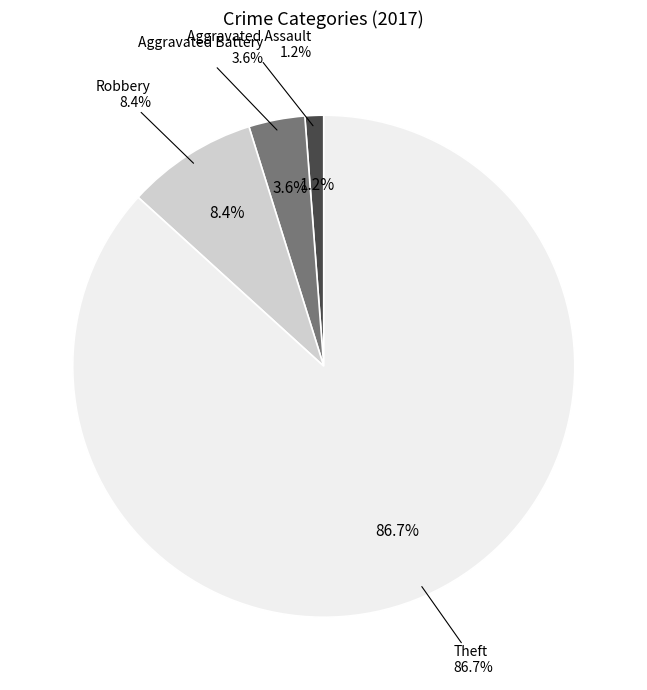

To the nearest percent, what is the difference between the Robbery and Aggravated Assault slice percentages?

7%